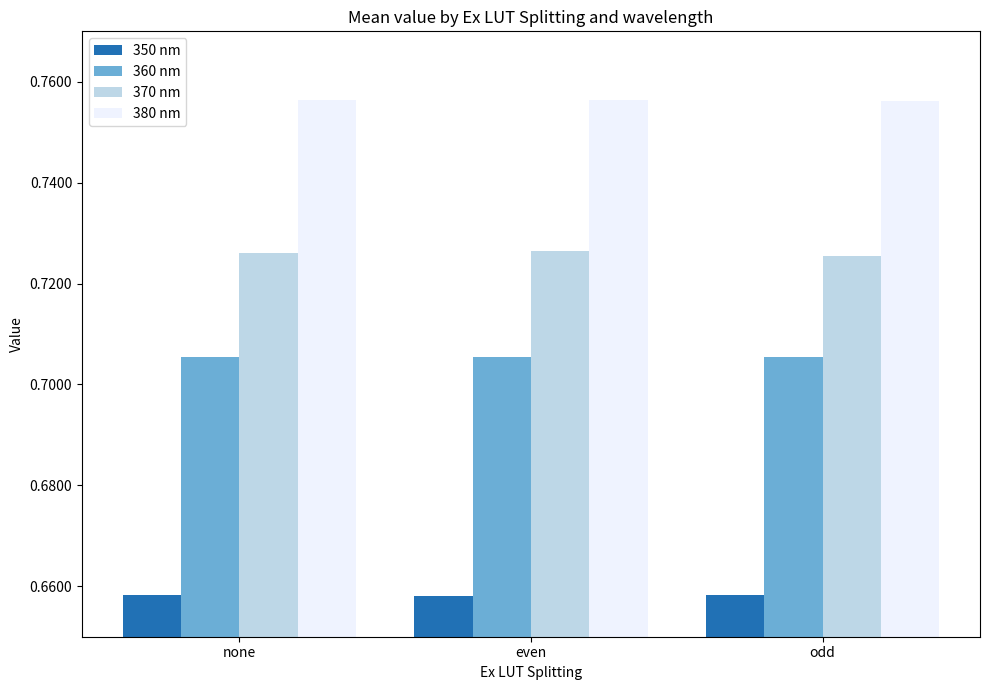

What is the label of the 2nd bar from the right?

even